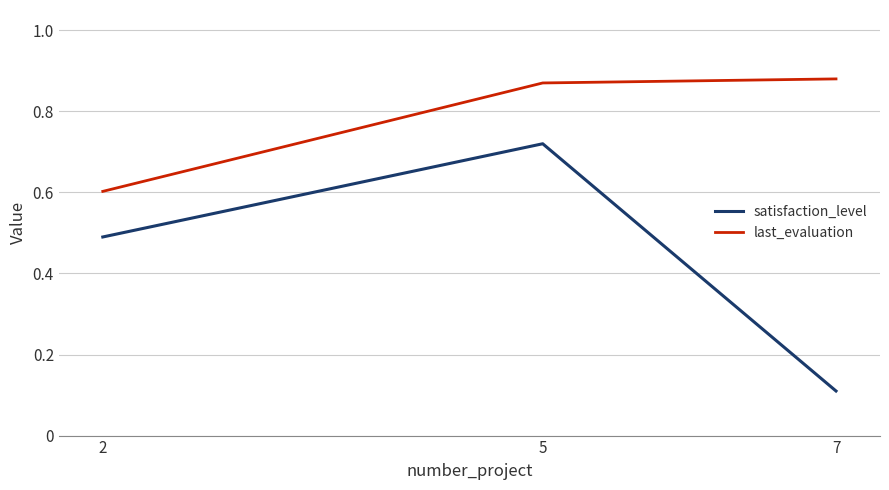

How many lines are shown in the chart?

2